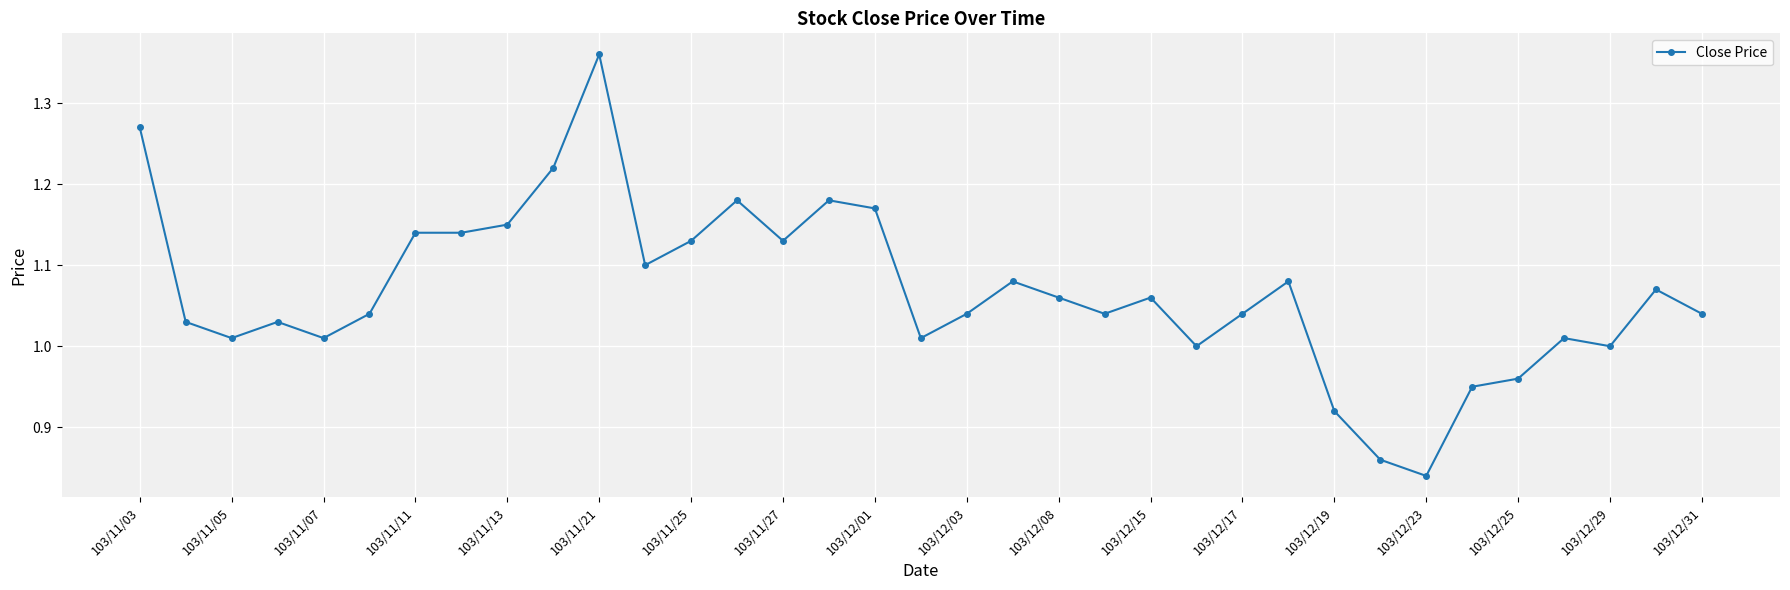

True or false: there are more than 2 points higher than both neighbors.

True